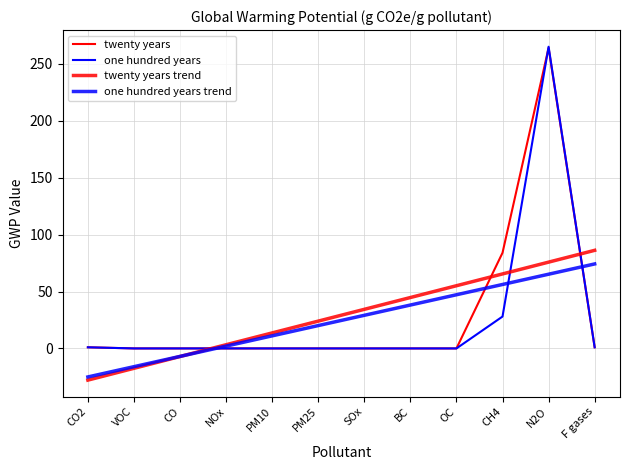

How many values in the one hundred years series exceed 0?

4